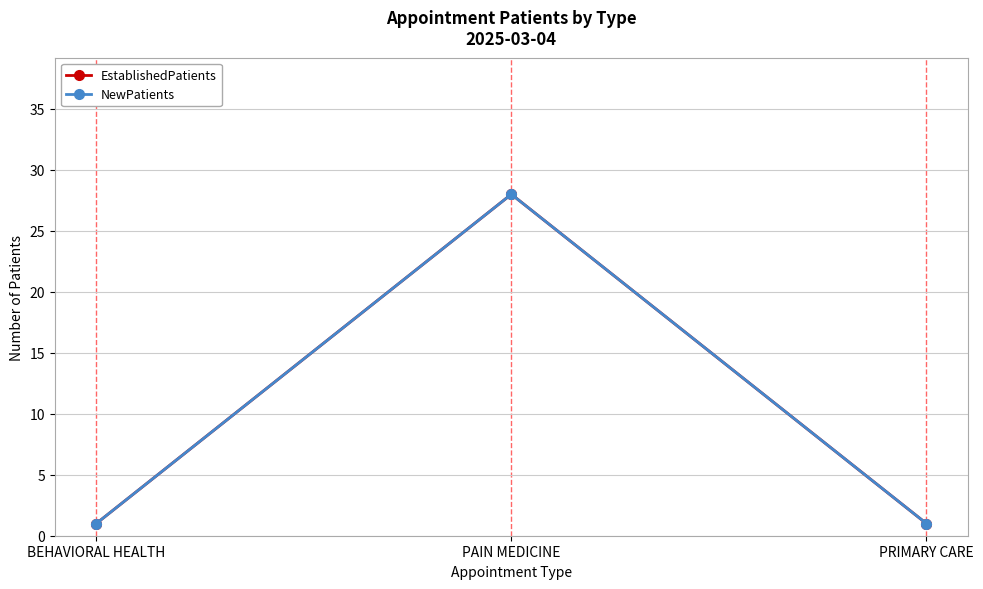

What is the sum of the NewPatients values at PRIMARY CARE and BEHAVIORAL HEALTH?

2